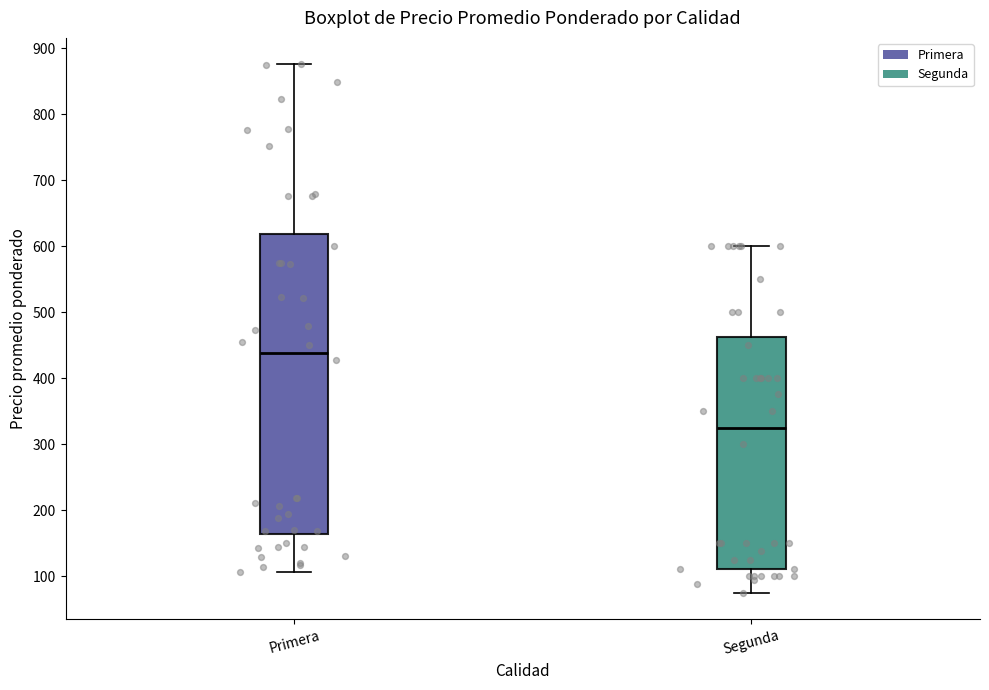

Where does the upper whisker of the box for Segunda end on the y-axis? The values are not printed on the chart, so give them approximately, as read against the axis.

600